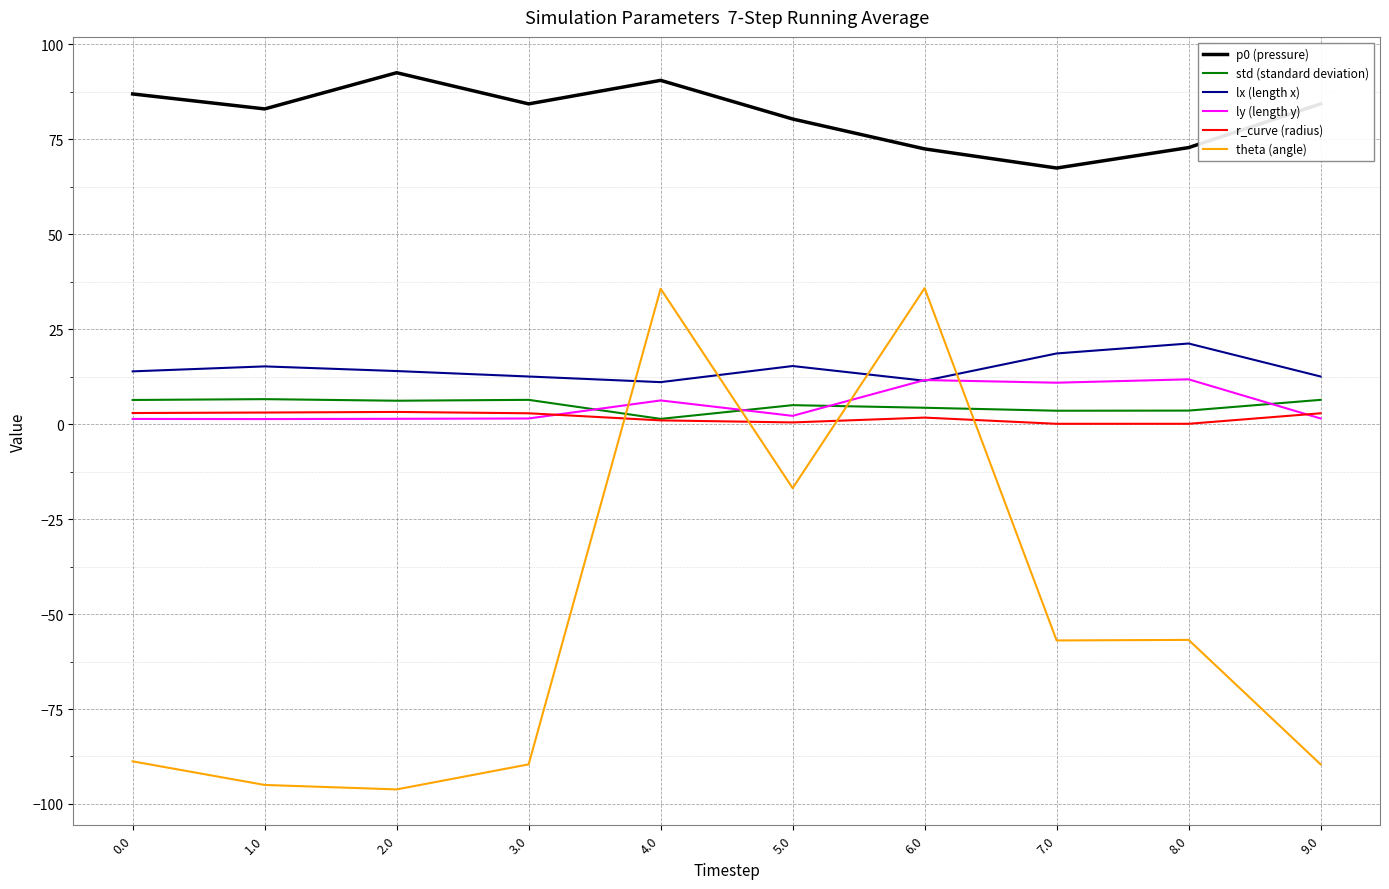

What is the greatest value displayed?

92.4